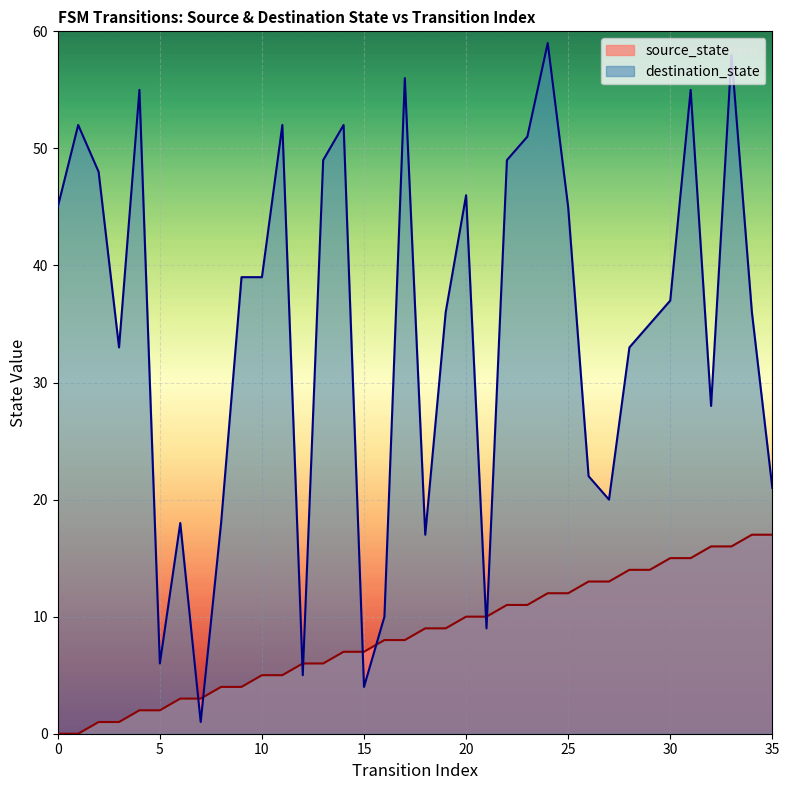

What is the value of the 16th point from the left?

7